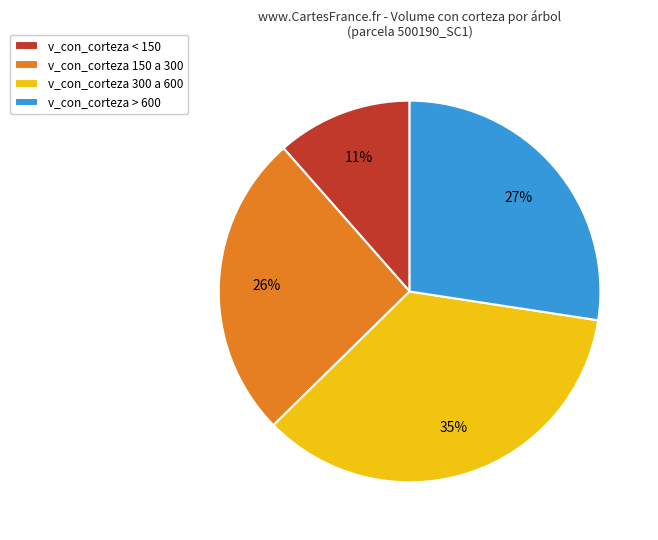

What is the largest slice in the pie chart?

v_con_corteza 300 a 600